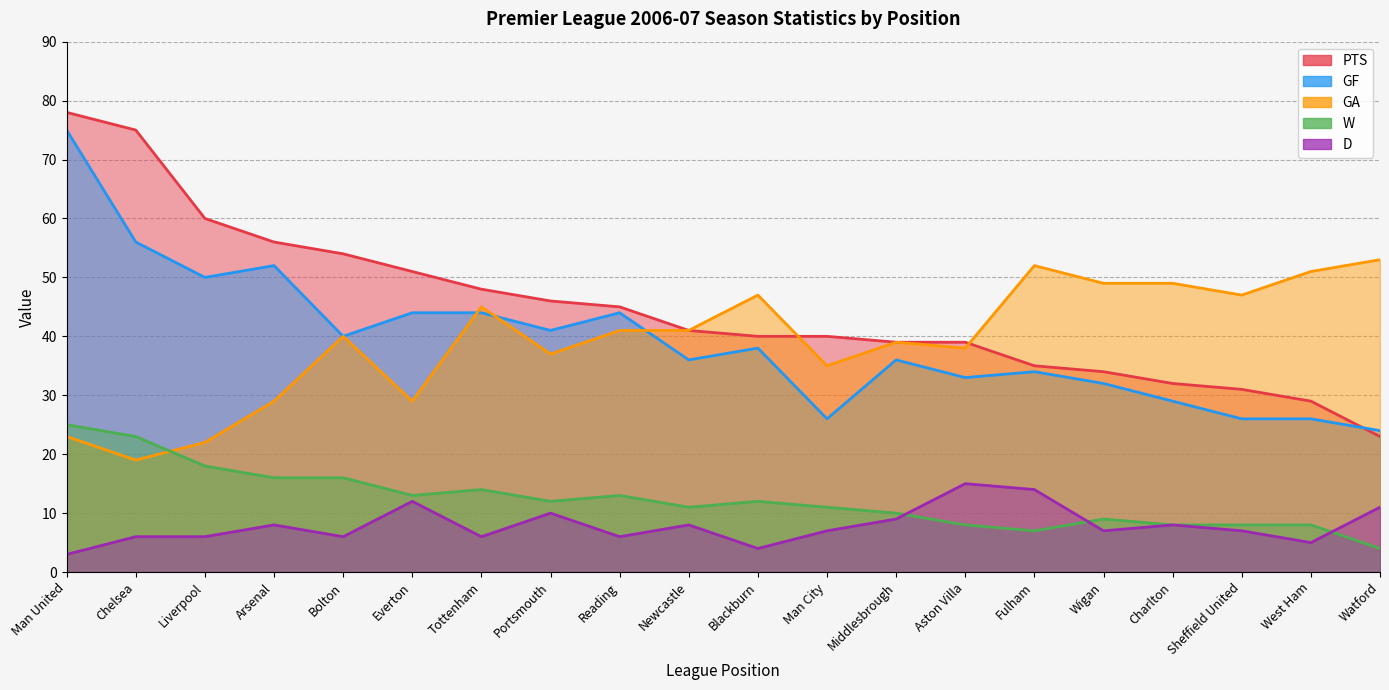

At which label does GA first exceed 41?

Tottenham